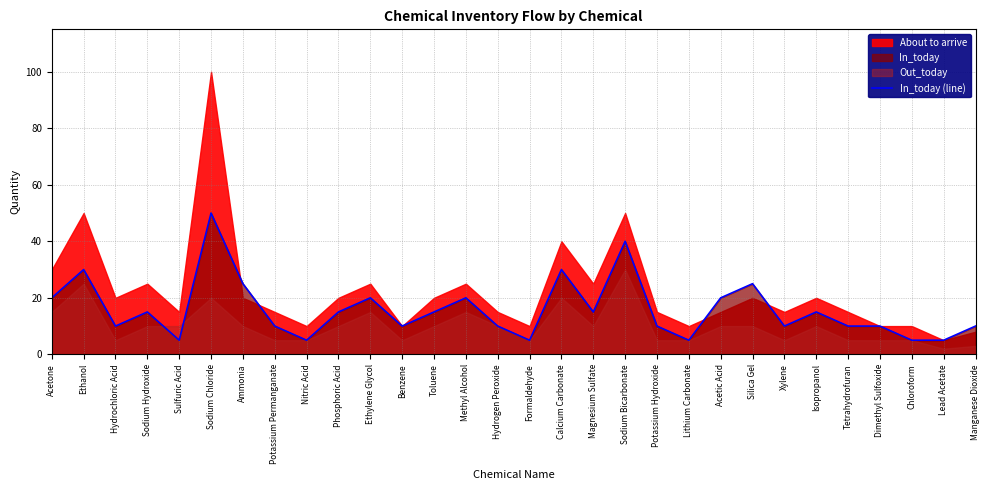

Where is the data nearest to the value 27?

Ammonia